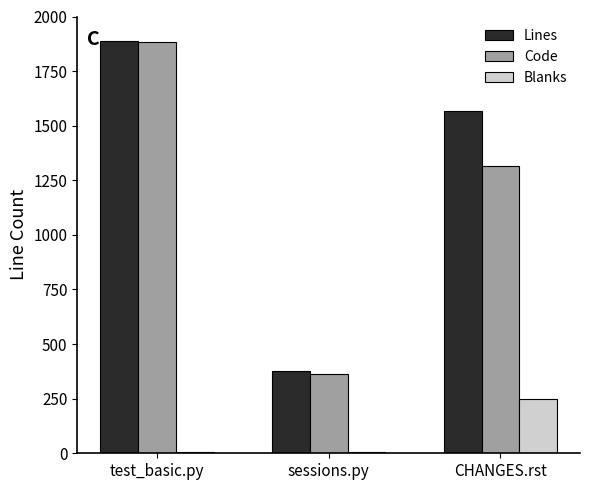

Which category has the highest value across all series?

test_basic.py